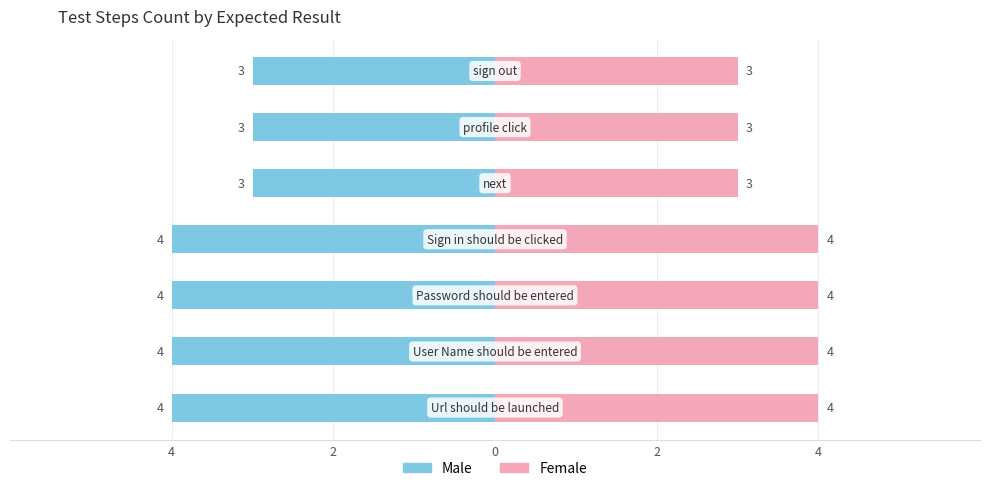

How many categories are shown in the chart?

7